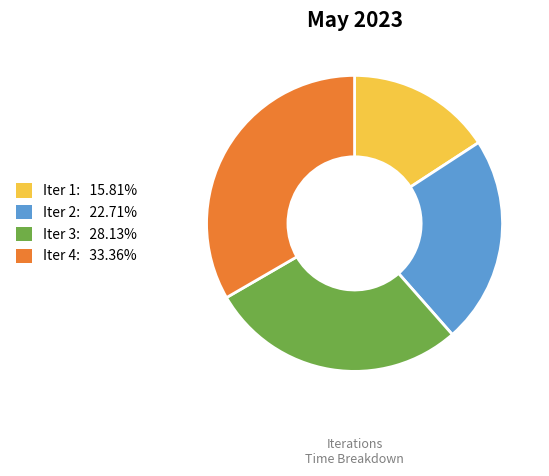

How many slices are in this pie chart?

4